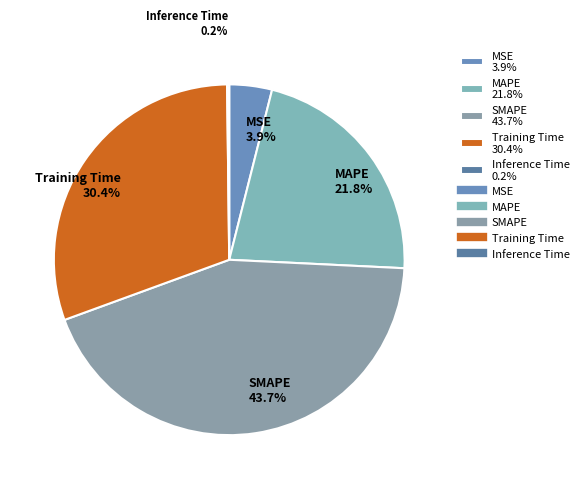

What is the largest slice in the pie chart?

SMAPE